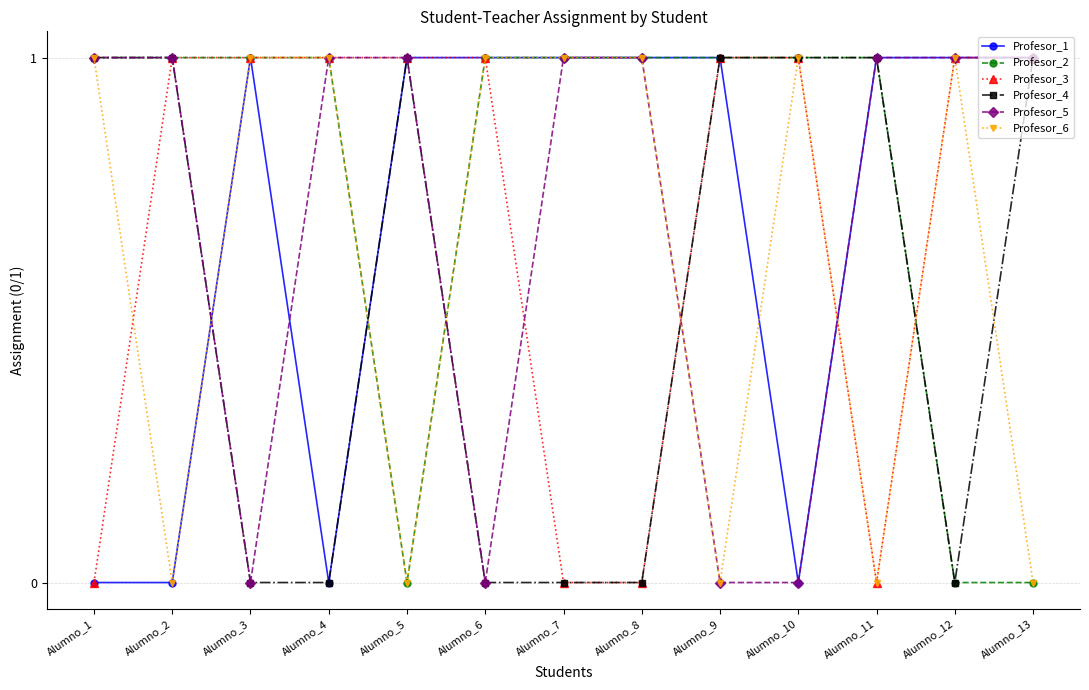

How many data points does each series have?

13